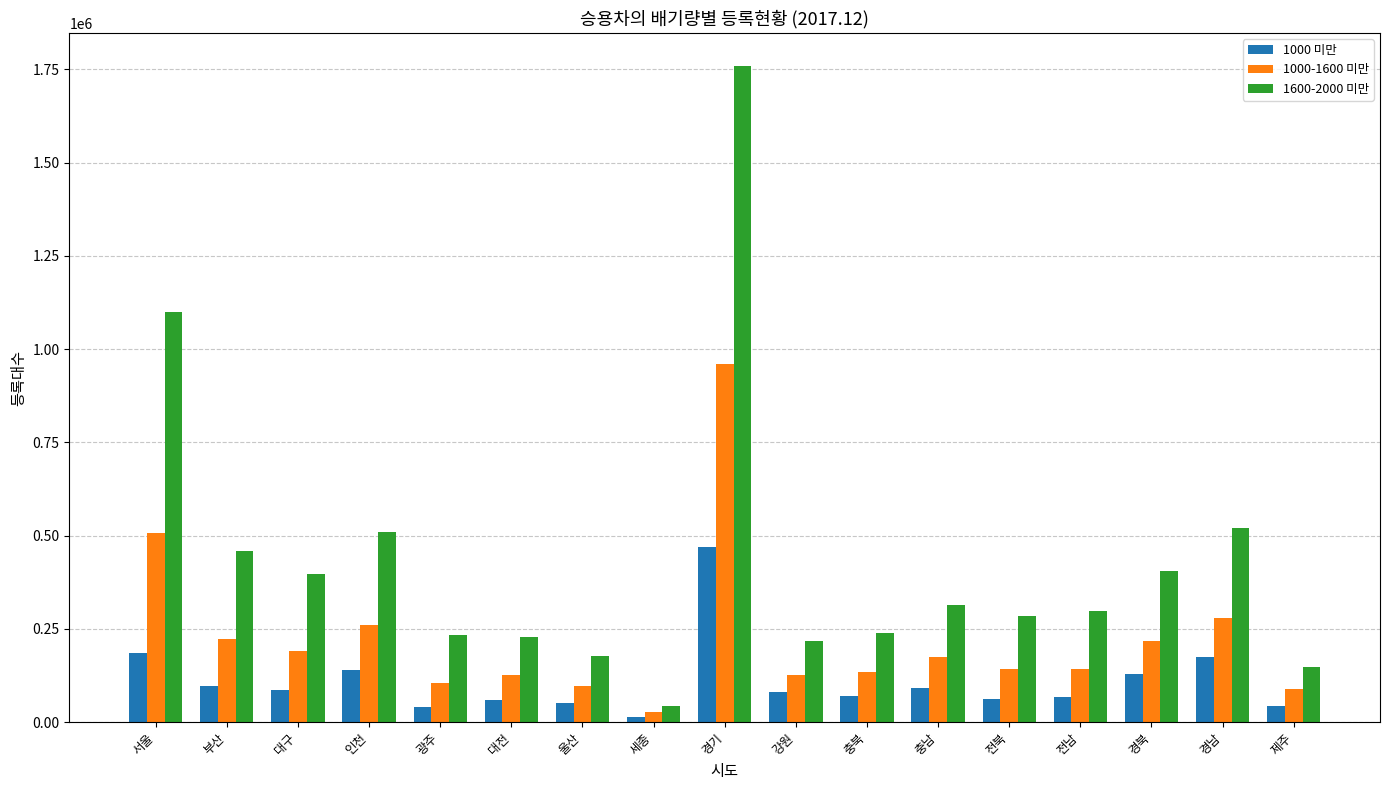

What is the label of the 11th bar from the right?

울산